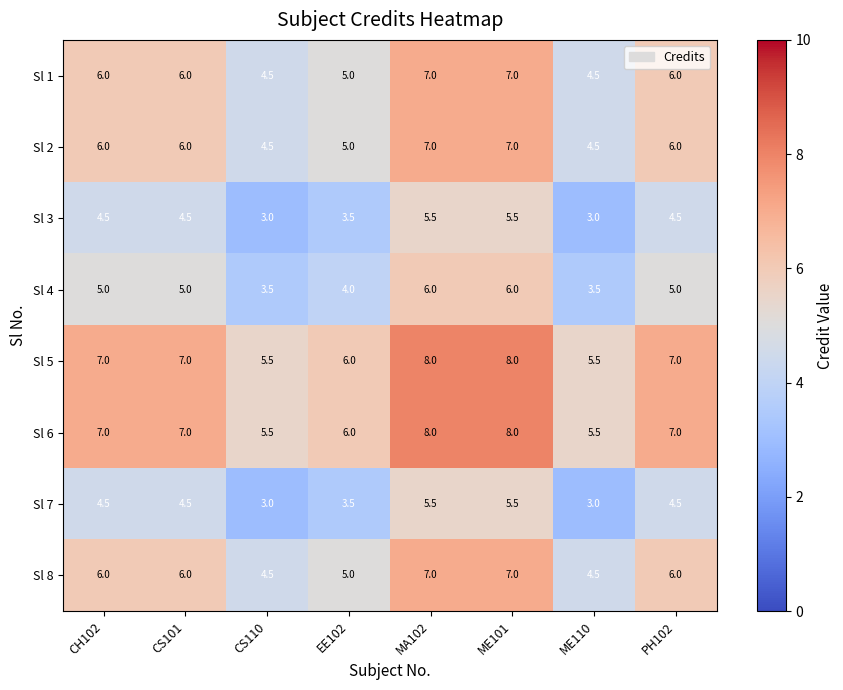

What is the difference between the maximum and minimum values in the Sl 1 series?

2.5